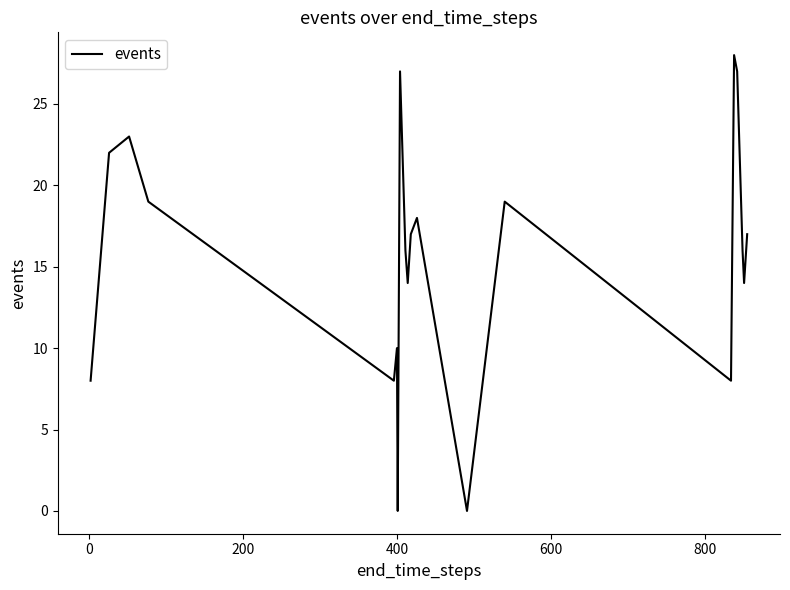

What is the maximum value shown in the chart?

28